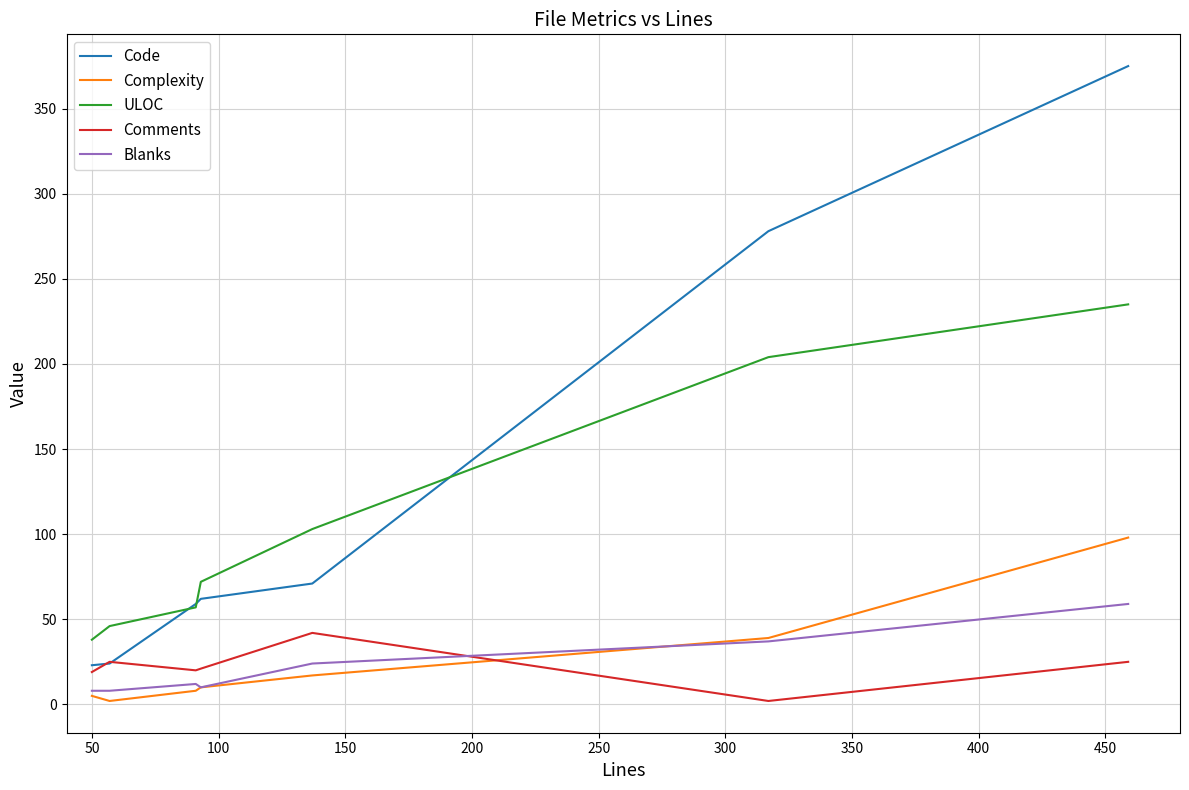

True or false: Blanks and ULOC cross at least once.

False